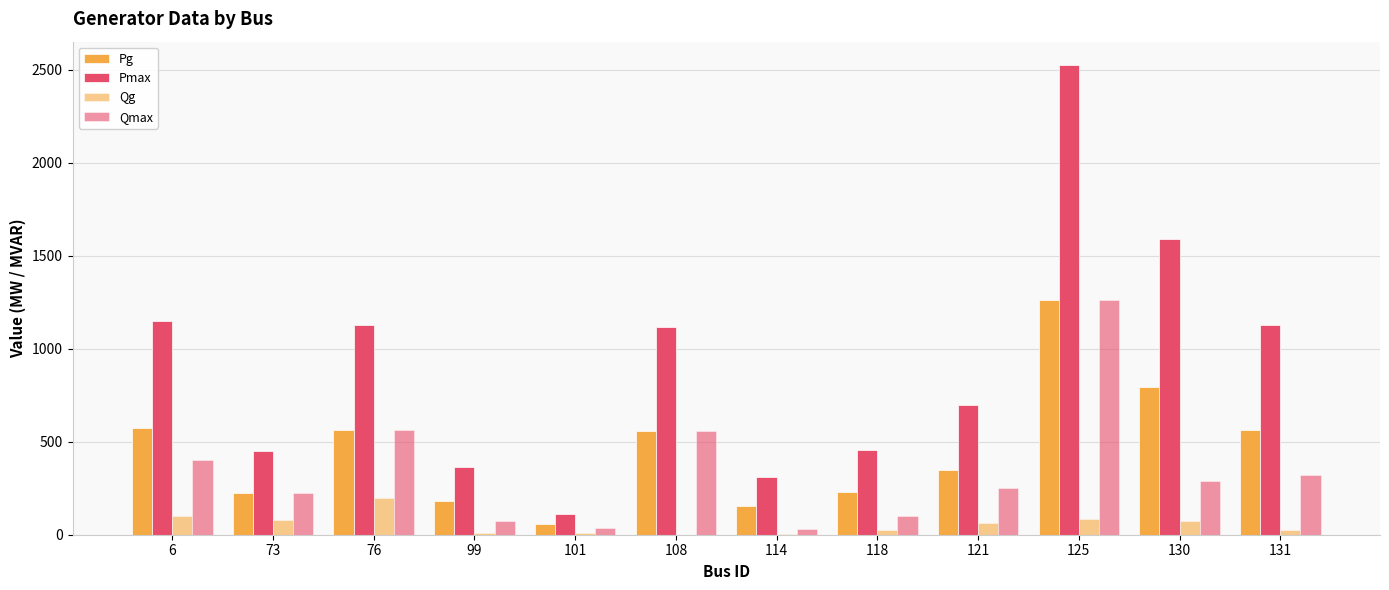

What is the value of the Qmax bar at the 9th from the left?

250.0